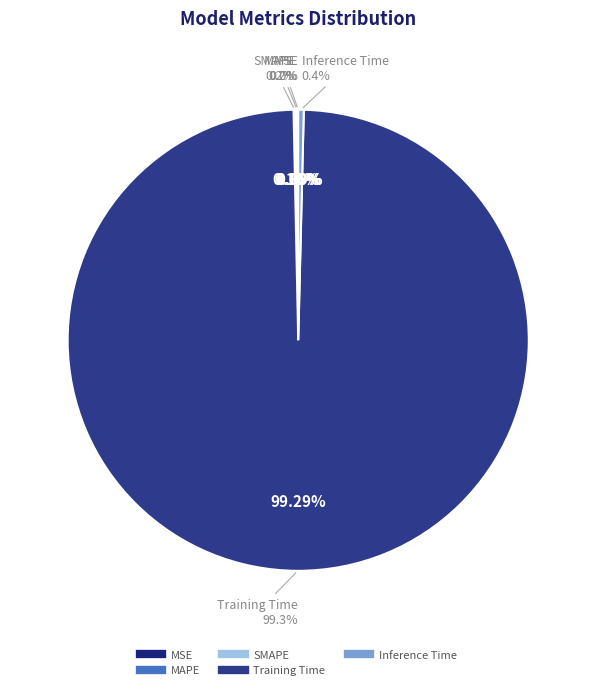

True or false: Inference Time accounts for 1% of the total.

False